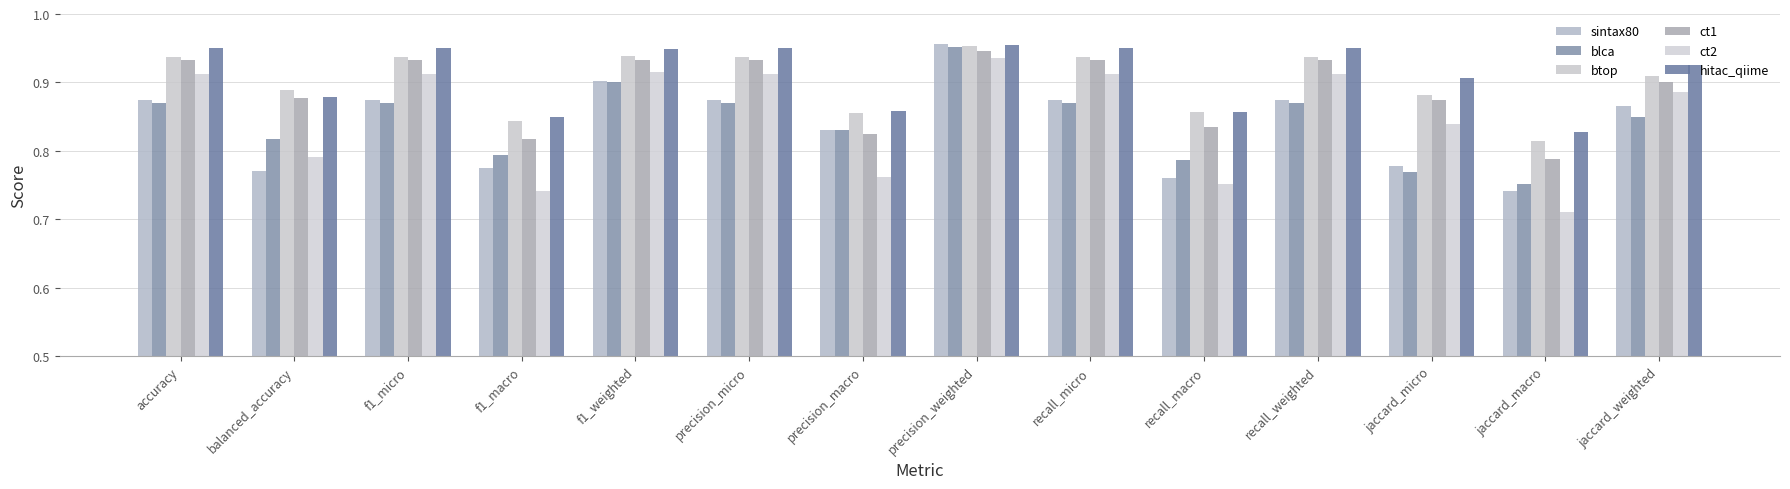

Does the chart contain stacked bars?

No